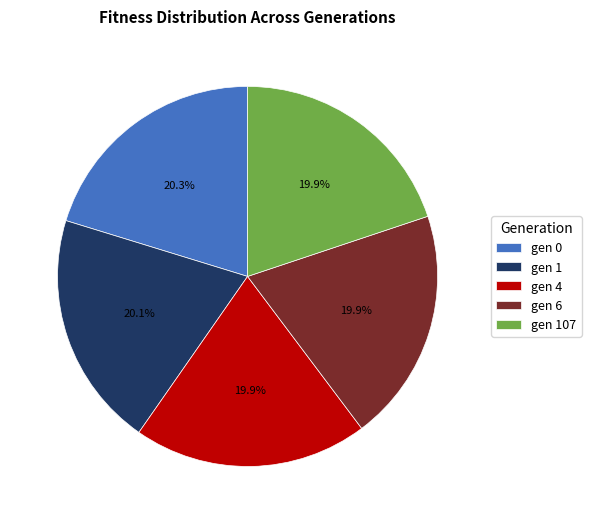

Combined, do gen 4 and gen 0 account for over 50%?

No